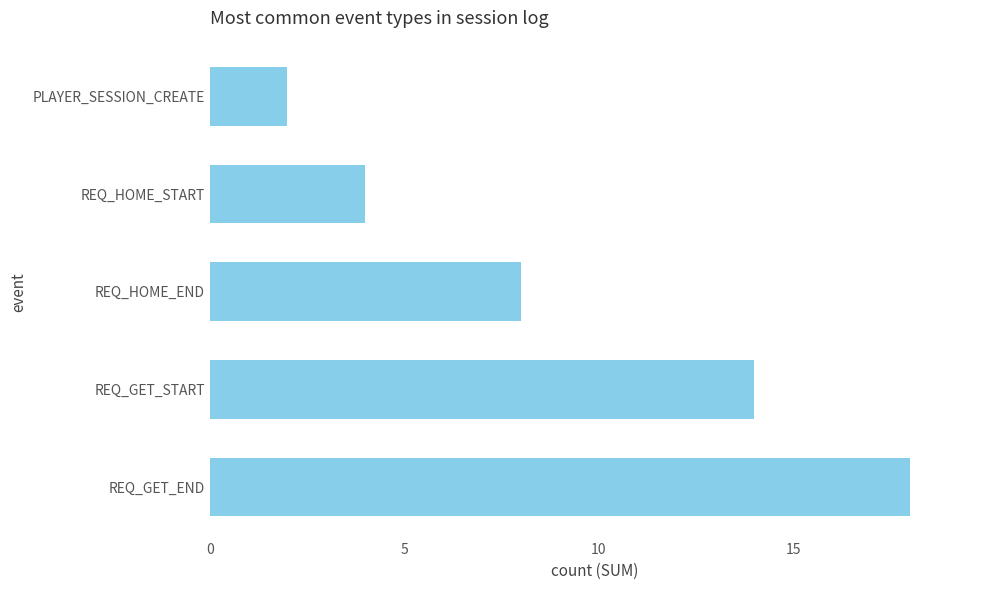

Which has a higher value, REQ_HOME_END or REQ_HOME_START?

REQ_HOME_END